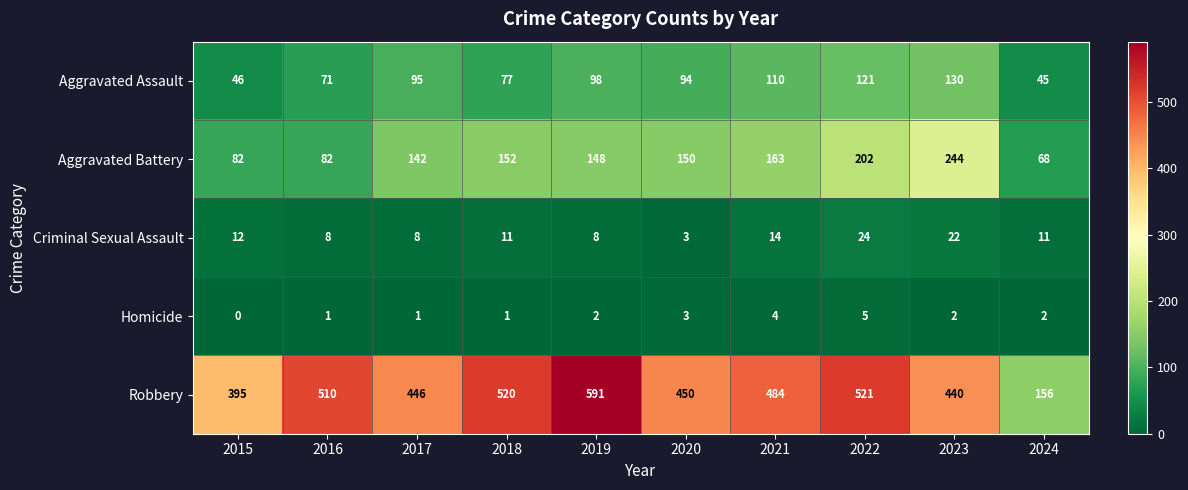

Which category has the highest value in the Aggravated Assault series?

2023